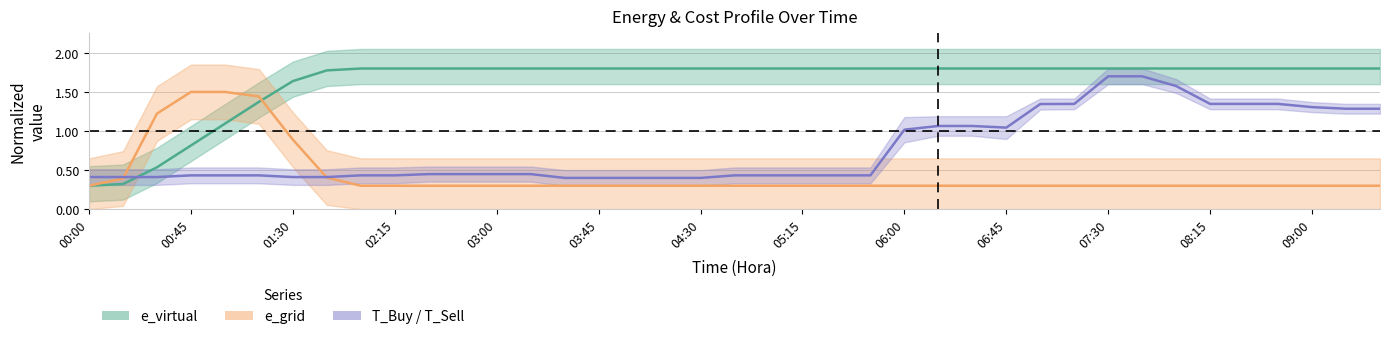

The value of e_grid center at 19 is 0.4. True or false?

False